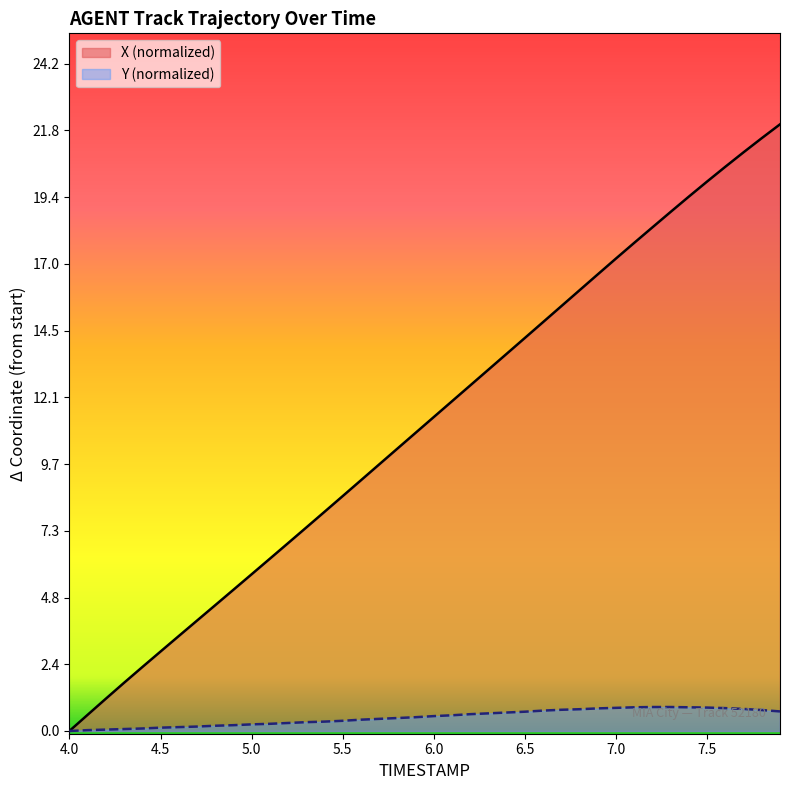

Rank the series by their average value, from lowest to highest.

Y (normalized), X (normalized)